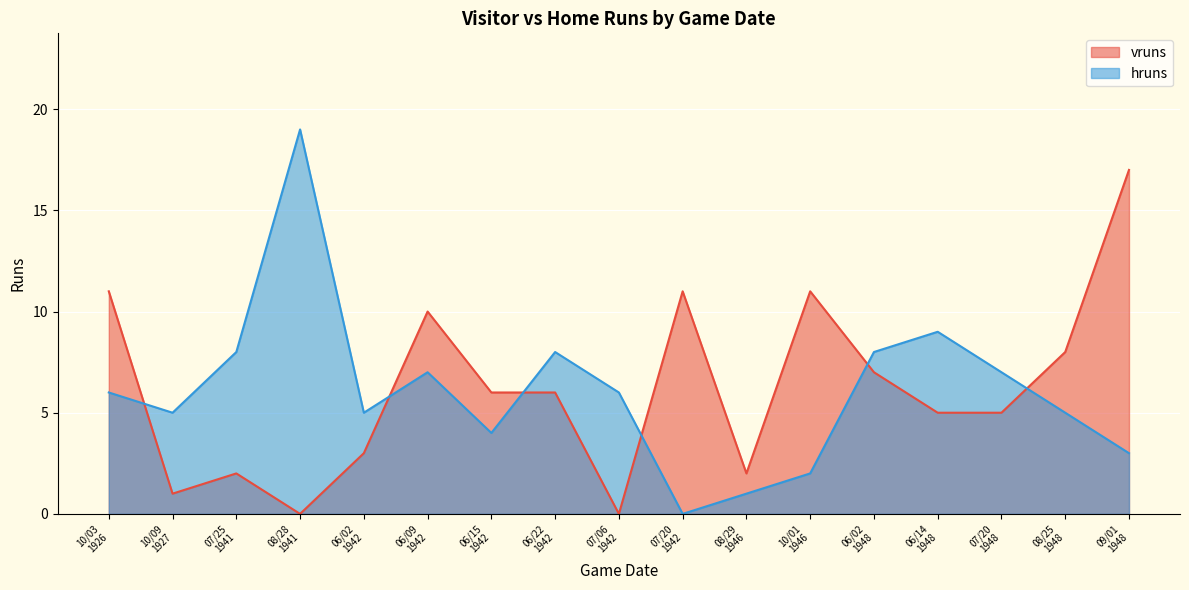

What is the highest value of the hruns series?

19